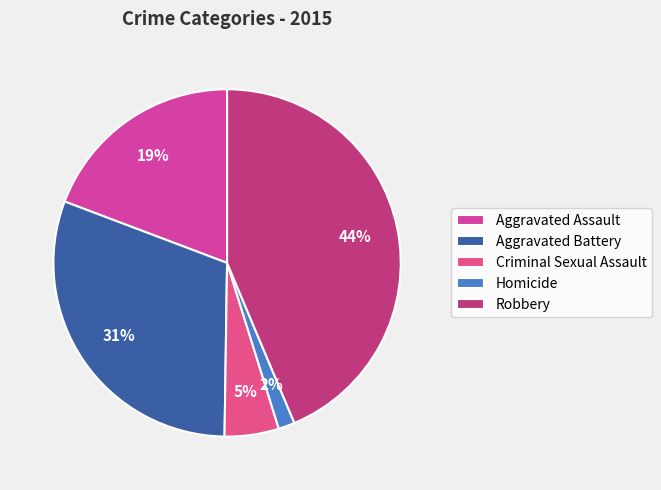

Which category has the biggest portion of the pie?

Robbery